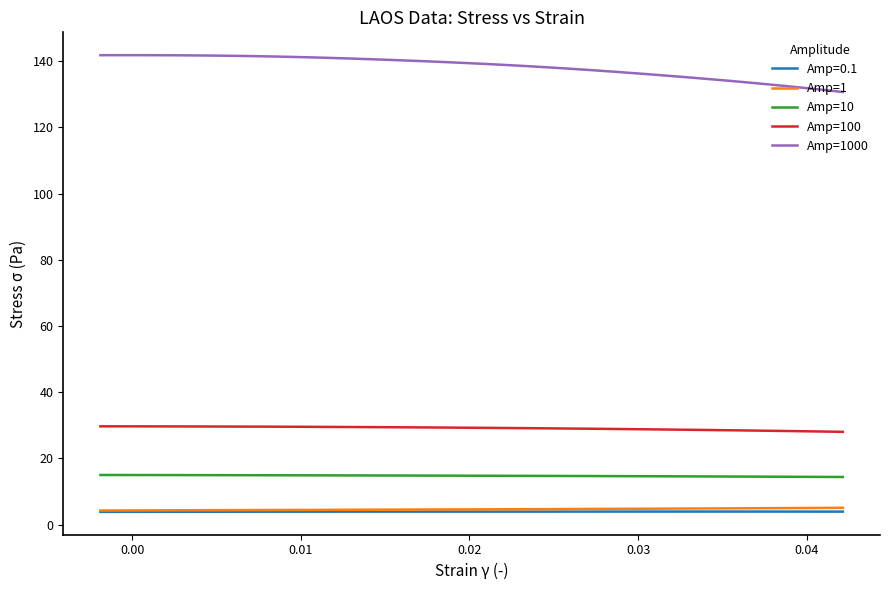

Which series has the largest total across all categories?

Amp=1000